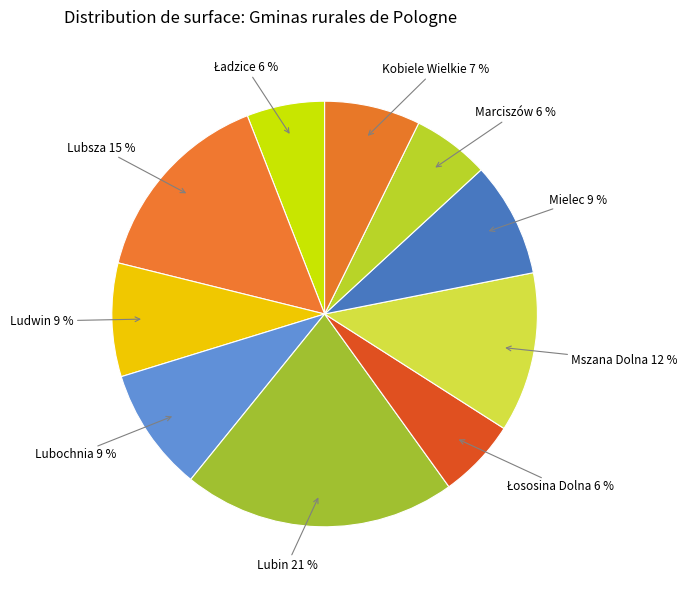

How many slices are in this pie chart?

10